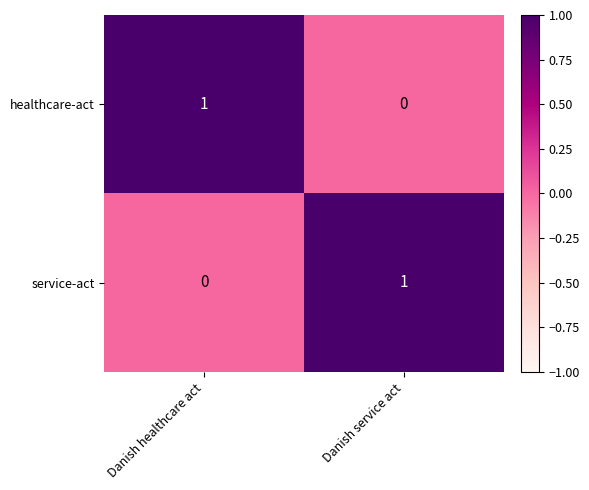

What is the spread (max minus min) of values at Danish healthcare act?

1